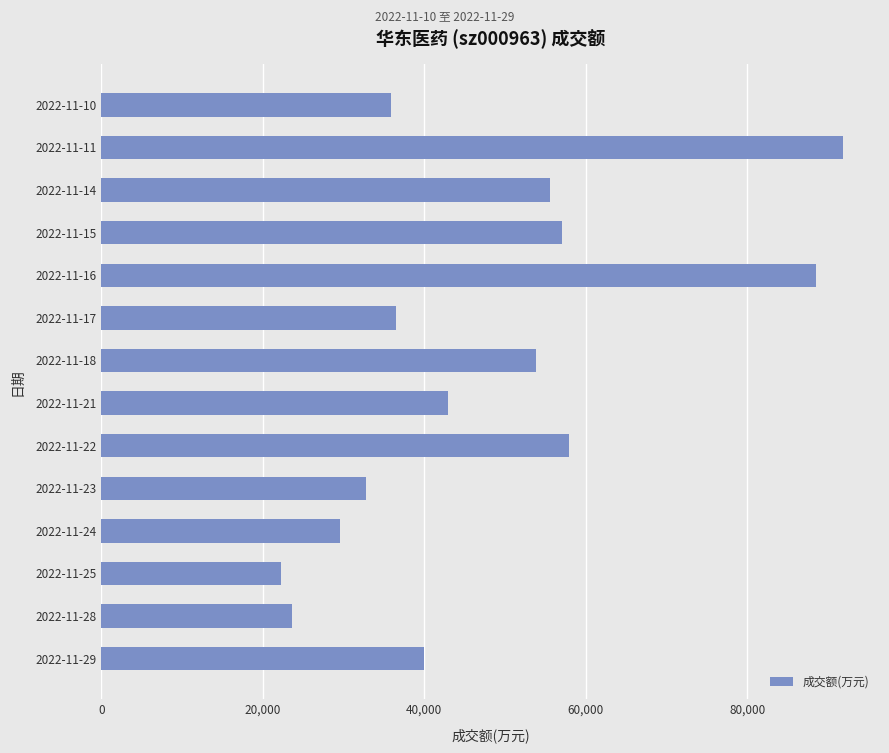

Reading bottom to top, extract all data points from this chart.

2022-11-29=40002	2022-11-28=23683	2022-11-25=22242	2022-11-24=29625	2022-11-23=32835	2022-11-22=57978	2022-11-21=42907	2022-11-18=53808	2022-11-17=36557	2022-11-16=88555	2022-11-15=57111	2022-11-14=55607	2022-11-11=91834	2022-11-10=35892